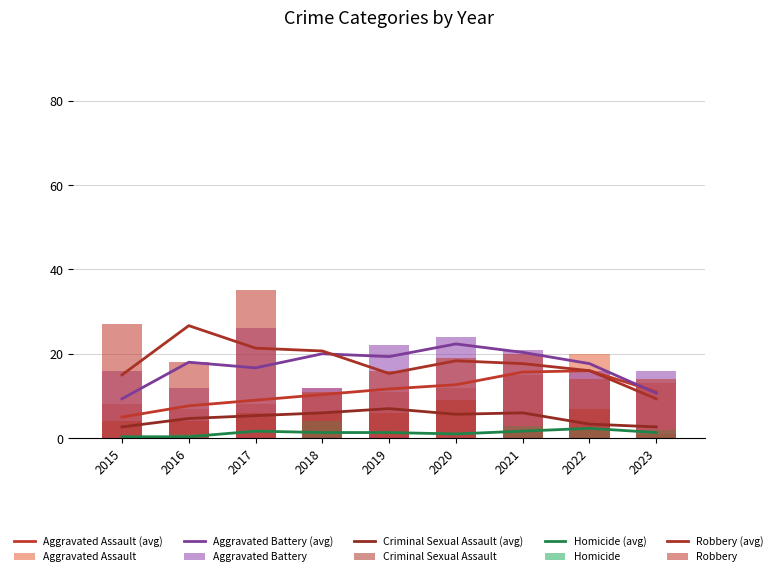

What is the total value across all series at 2020?

64